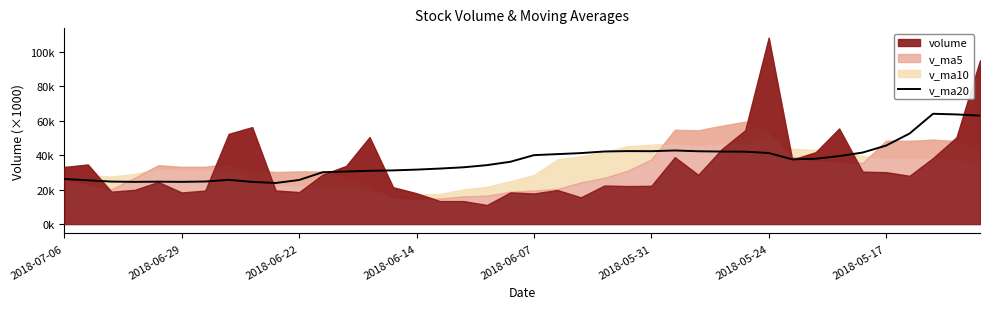

Is it true that the value at 11 is 14.7?

False